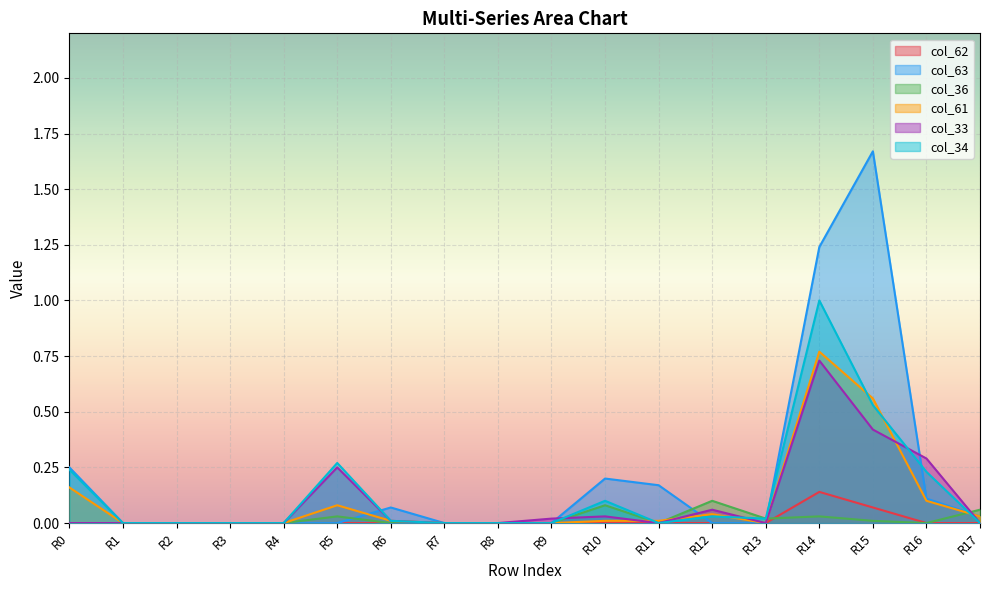

At which category is the sum across all series the highest?

R14